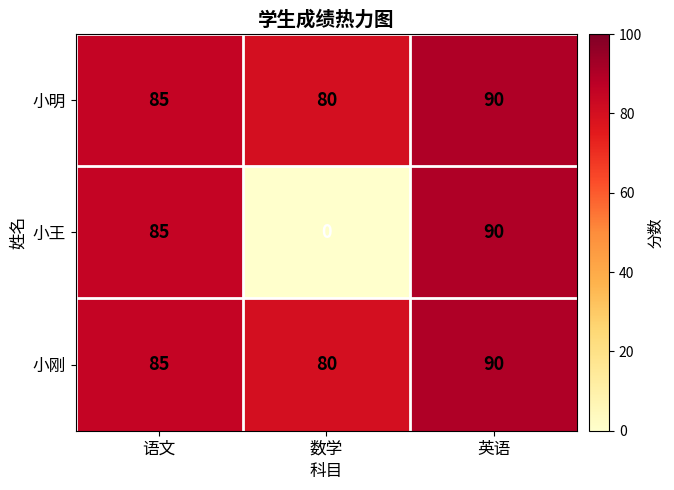

What is the difference between the maximum and minimum values in the 小王 series?

90